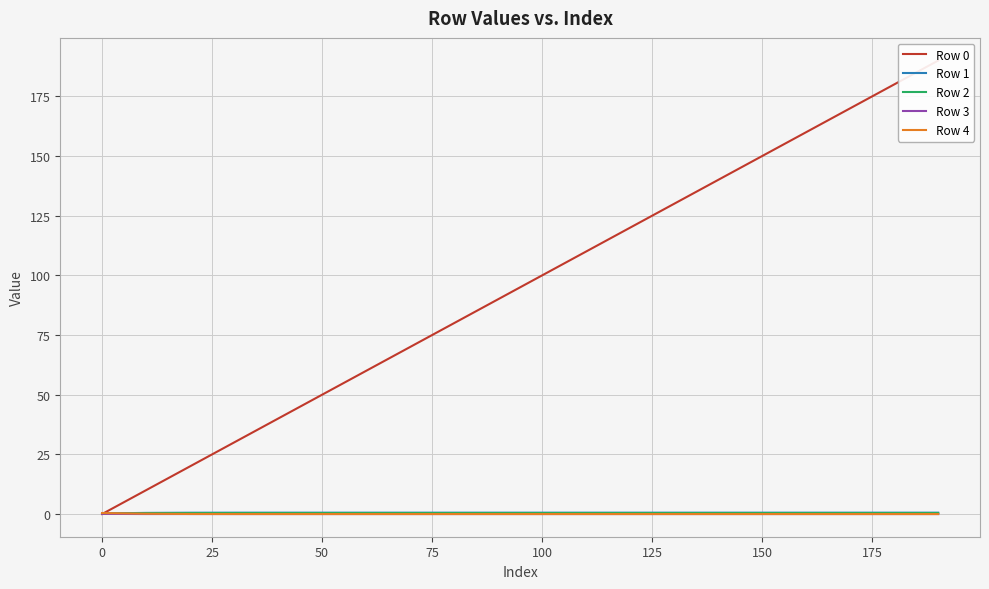

Reading left to right, transcribe all the data shown in this chart.

Row 0: 0.0	10.0	20.0	30.0	40.0	50.0	60.0	70.0	80.0	90.0	100.0	110.0	120.0	130.0	140.0	150.0	160.0	170.0	180.0	190.0
Row 1: 0.3	0.5	0.6	0.6	0.6	0.6	0.6	0.6	0.6	0.6	0.6	0.6	0.6	0.6	0.6	0.6	0.6	0.6	0.6	0.6
Row 2: 0.2	0.4	0.4	0.4	0.4	0.4	0.4	0.4	0.4	0.4	0.4	0.4	0.4	0.4	0.4	0.4	0.4	0.4	0.4	0.4
Row 3: 0.1	0.0	0.0	0.0	0.0	0.0	0.0	0.0	0.0	0.0	0.0	0.0	0.0	0.0	0.0	0.0	0.0	0.0	0.0	0.0
Row 4: 0.4	0.1	0.0	0.0	0.0	0.0	0.0	0.0	0.0	0.0	0.0	0.0	0.0	0.0	0.0	0.0	0.0	0.0	0.0	0.0